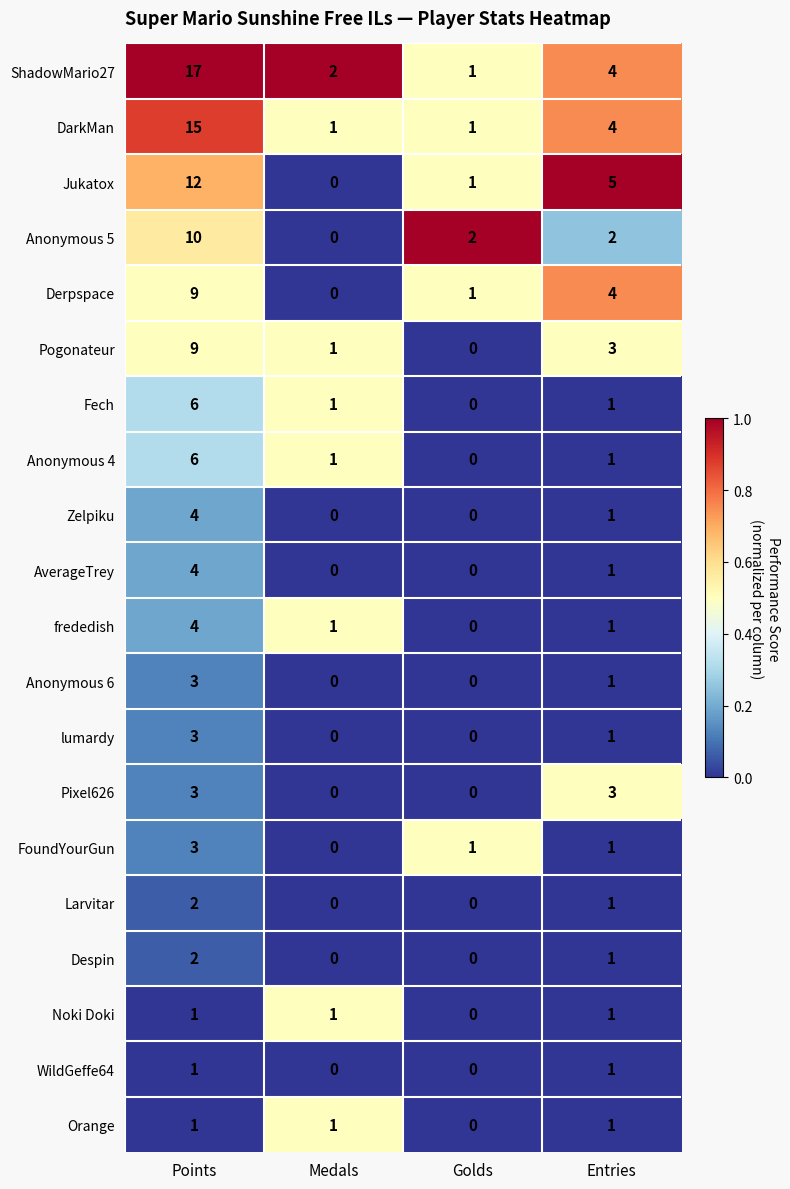

How many series are shown in this chart?

20